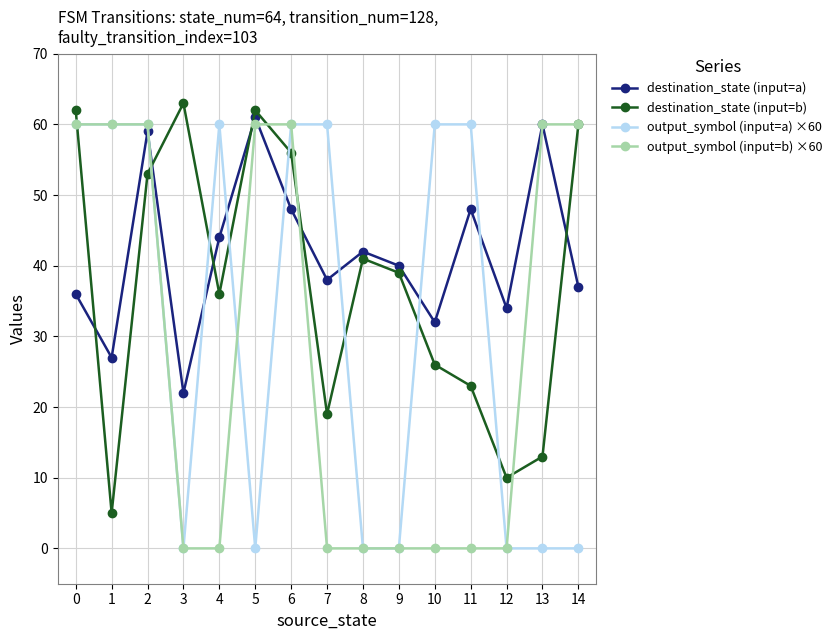

What is the difference between the highest and lowest values at 13?

60